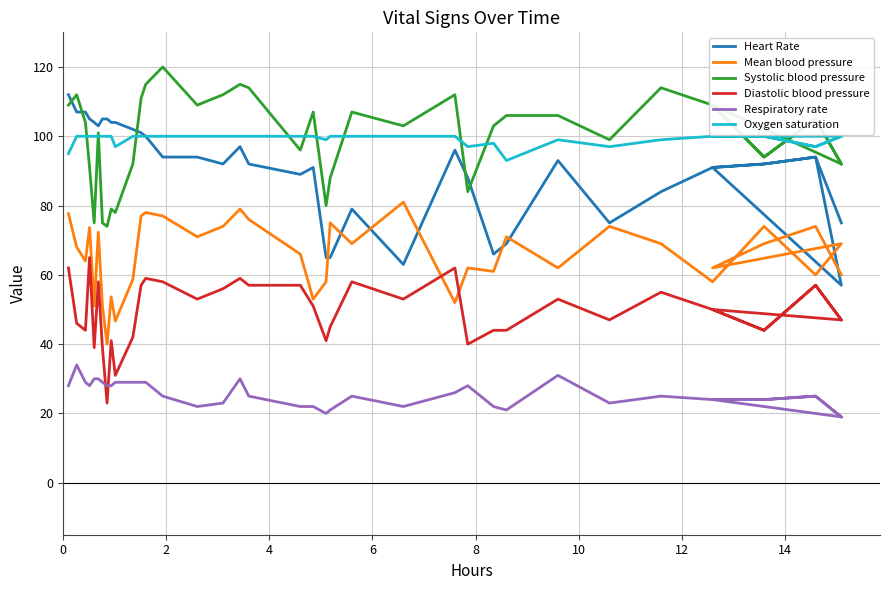

What is the label of the 6th point from the left?

10